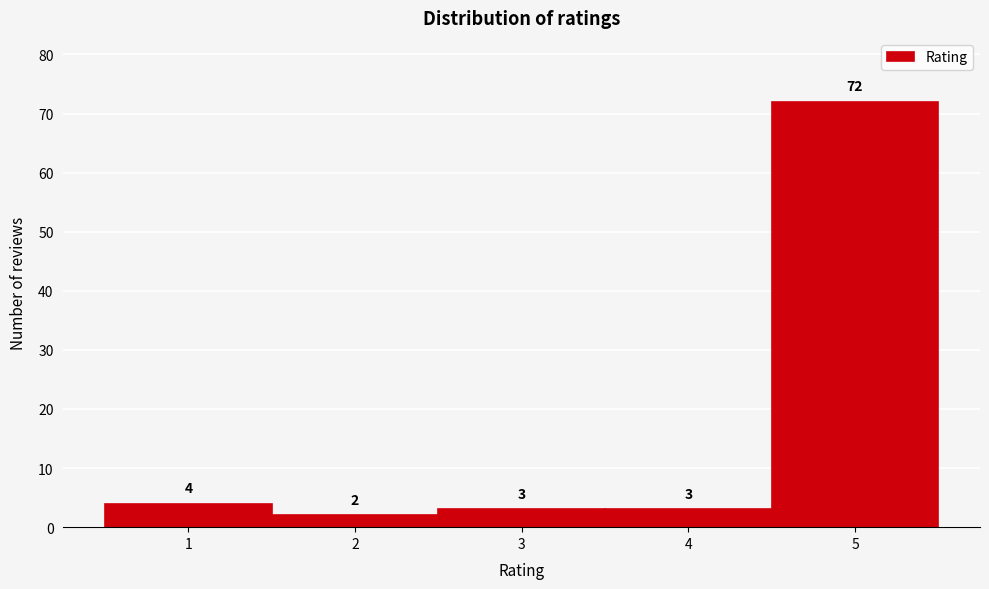

Which range on the x-axis has the tallest bar?

4.5 to 5.5